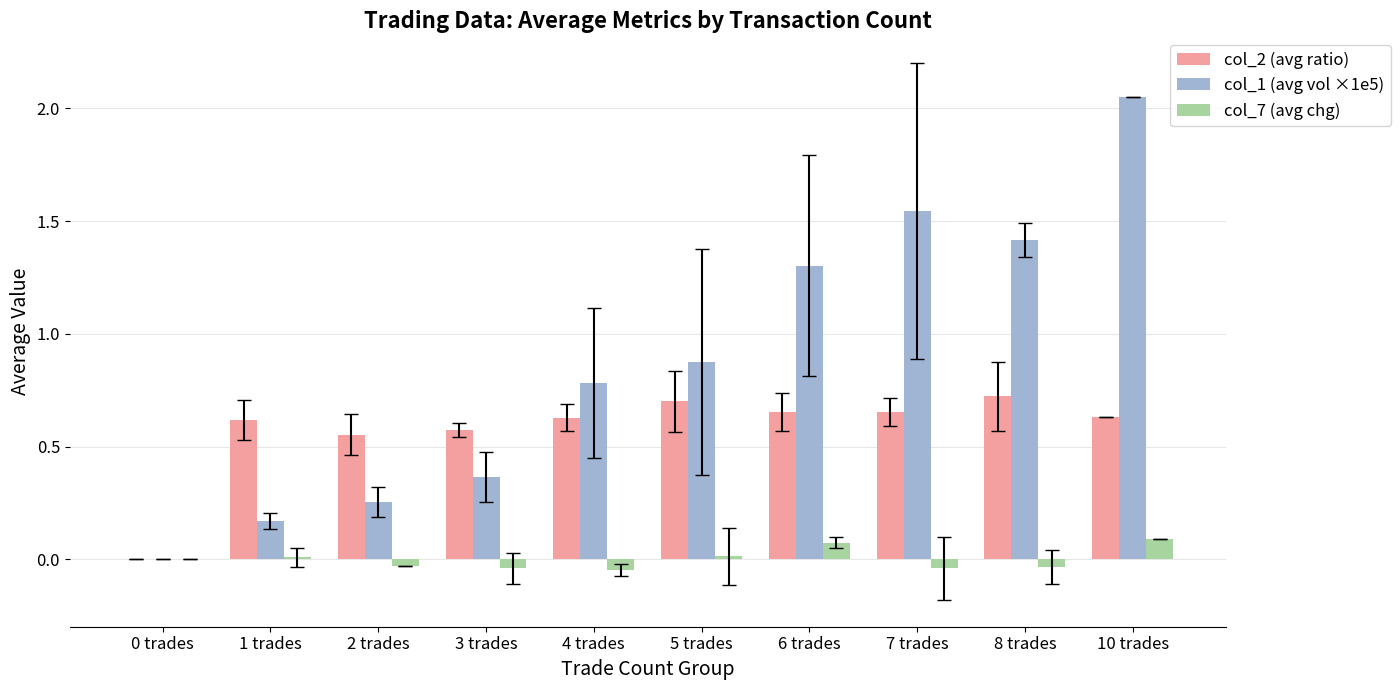

Which category has the highest value in the col_1 (avg vol ×1e5) series?

10 trades